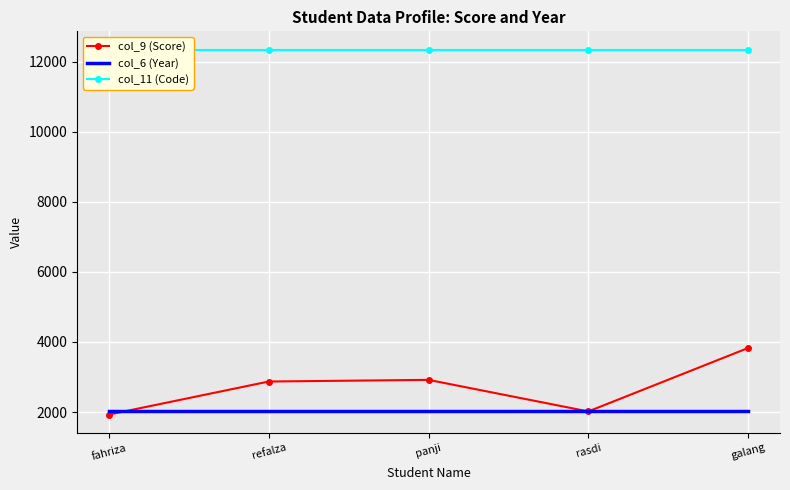

What is the label of the 3rd point from the right?

panji